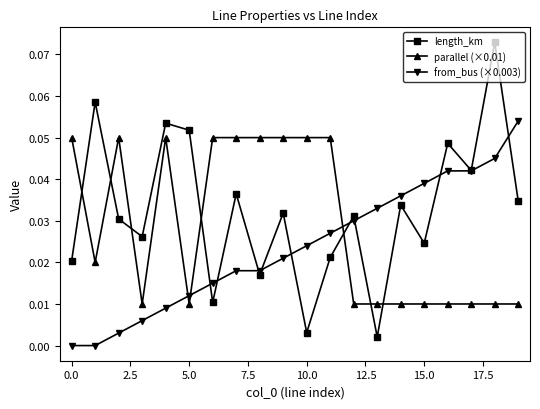

Which series has the widest spread of values?

length_km